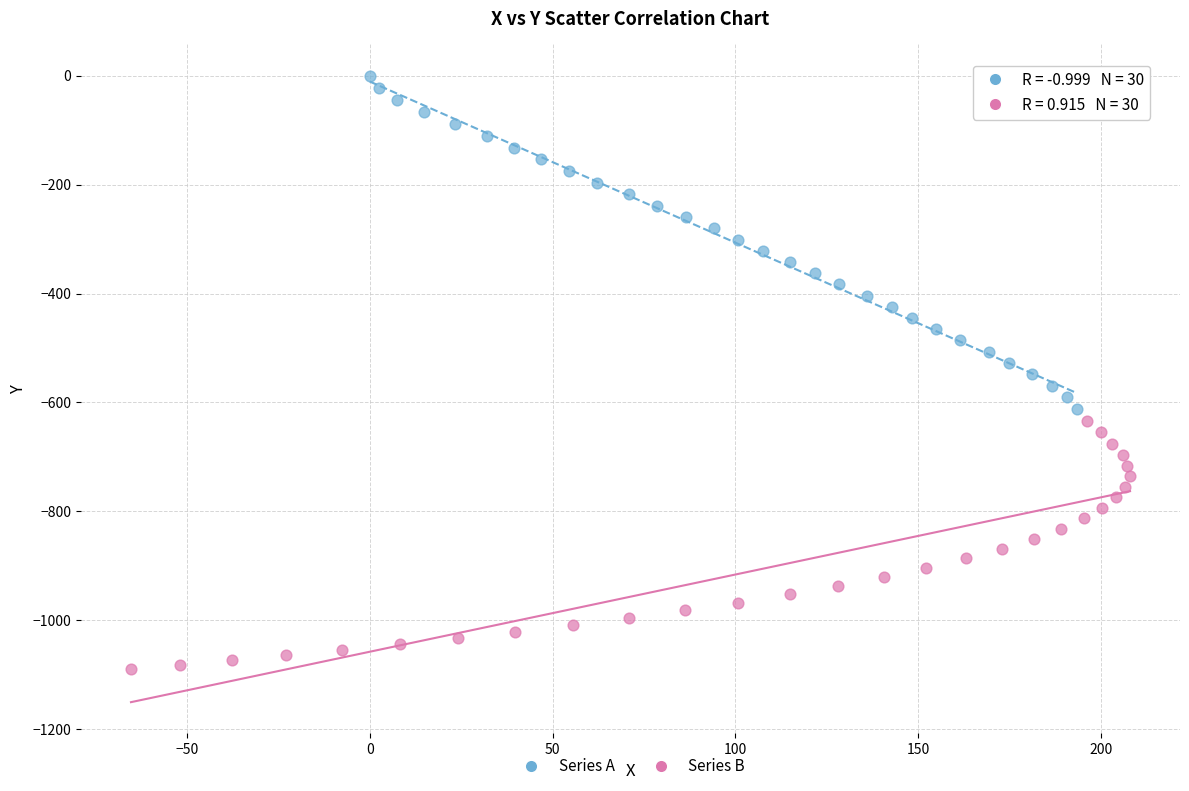

Which series reaches the minimum Y coordinate?

Series B